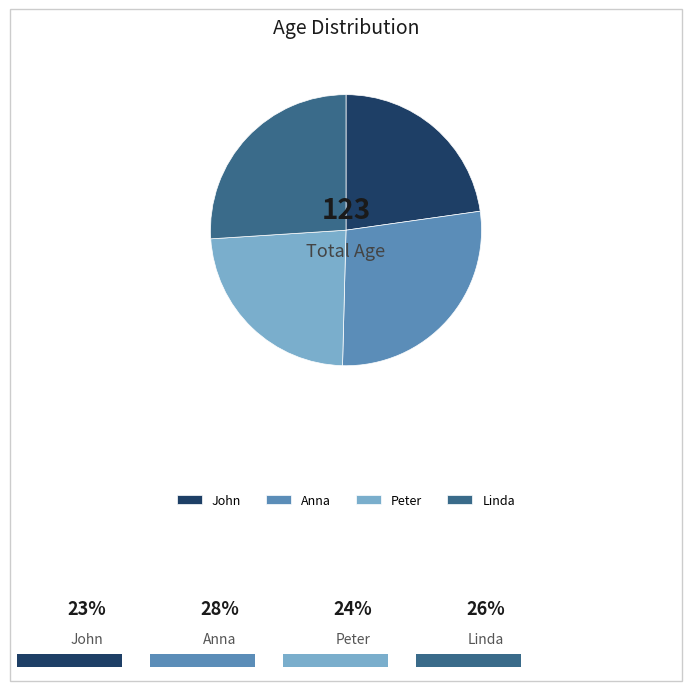

Is there any slice that represents more than half of the pie?

No